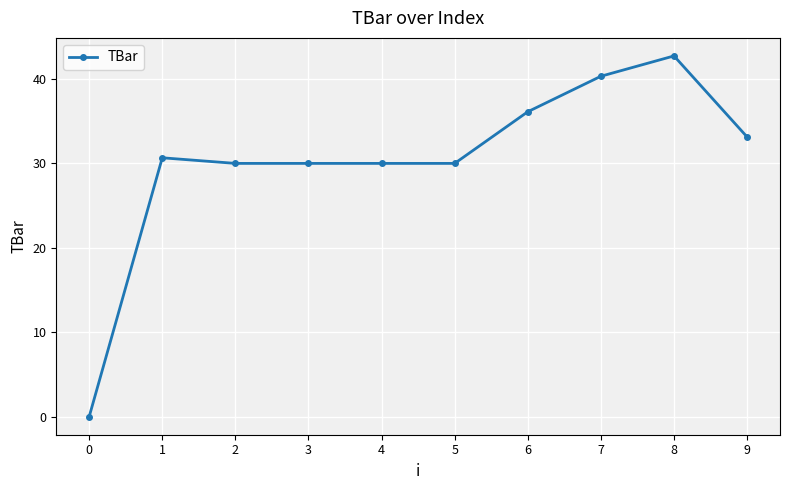

Reading left to right, extract all data points from this chart.

0.0	30.7	30.0	30.0	30.0	30.0	36.1	40.3	42.7	33.1